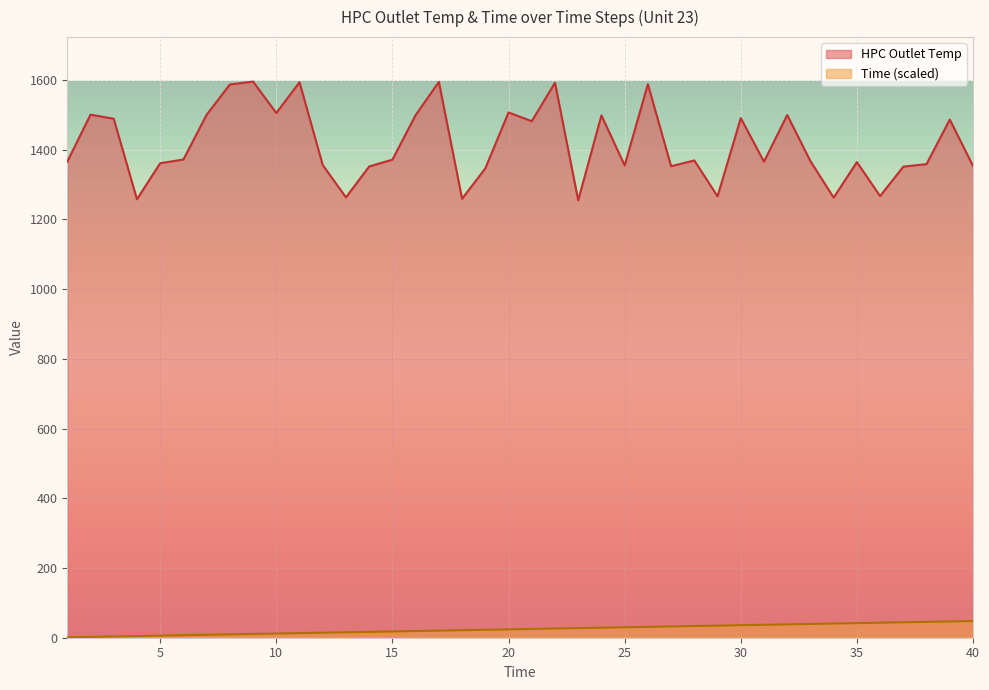

Reading right to left, what are all the values shown in this chart?

HPC Outlet Temp: 40=1353.0	39=1486.1	38=1358.4	37=1351.0	36=1266.6	35=1364.0	34=1262.2	33=1366.8	32=1499.2	31=1365.4	30=1490.2	29=1265.9	28=1368.8	27=1352.2	26=1587.5	25=1354.5	24=1498.1	23=1254.6	22=1591.5	21=1481.4	20=1506.4	19=1346.1	18=1258.8	17=1594.1	16=1498.9	15=1371.1	14=1351.5	13=1262.9	12=1355.6	11=1593.0	10=1504.8	9=1594.9	8=1586.6	7=1499.8	6=1371.5	5=1360.9	4=1257.5	3=1488.4	2=1500.1	1=1365.4
Time: 40=47.8	39=46.7	38=45.5	37=44.3	36=43.1	35=41.9	34=40.7	33=39.5	32=38.3	31=37.1	30=35.9	29=34.7	28=33.5	27=32.3	26=31.1	25=29.9	24=28.7	23=27.5	22=26.3	21=25.1	20=23.9	19=22.7	18=21.5	17=20.3	16=19.1	15=17.9	14=16.7	13=15.6	12=14.4	11=13.2	10=12.0	9=10.8	8=9.6	7=8.4	6=7.2	5=6.0	4=4.8	3=3.6	2=2.4	1=1.2